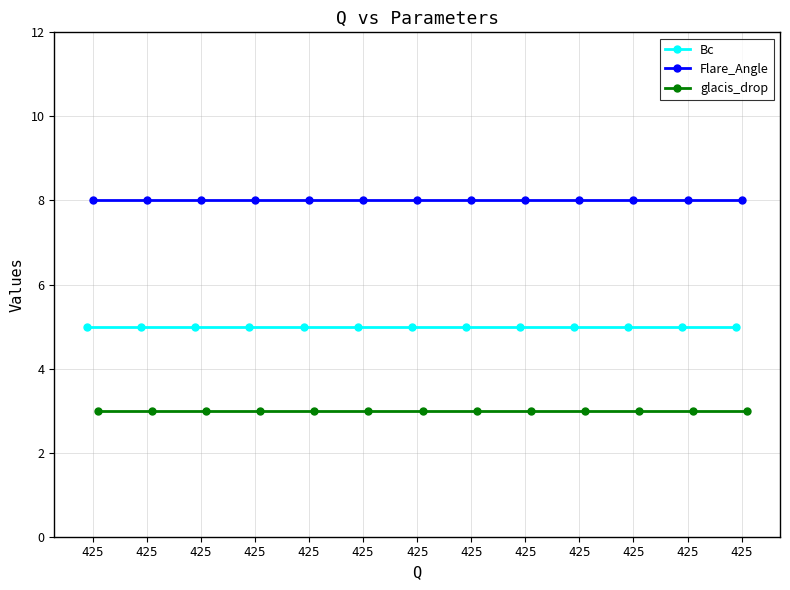

True or false: Bc and Flare_Angle intersect in this chart.

False